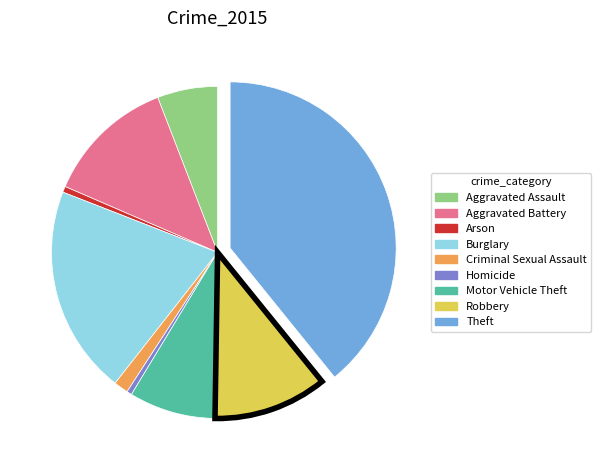

The Robbery slice represents 11% of the pie. True or false?

True